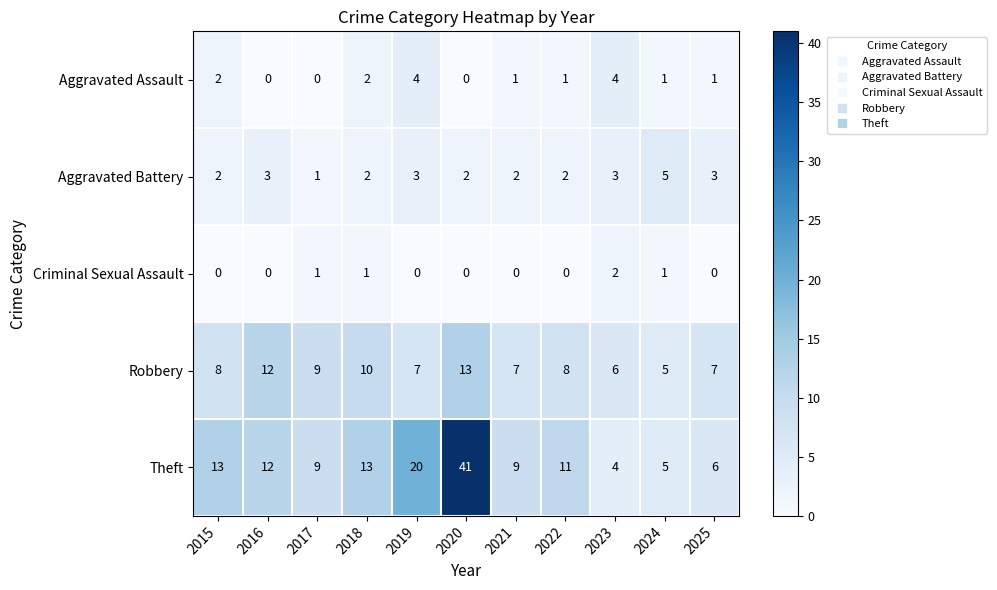

At how many categories does at least one series exceed 30?

1